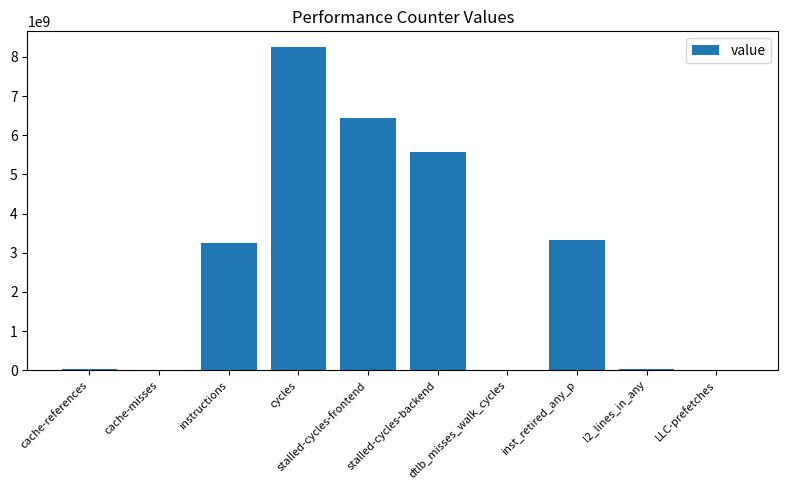

How many series are shown in this chart?

1